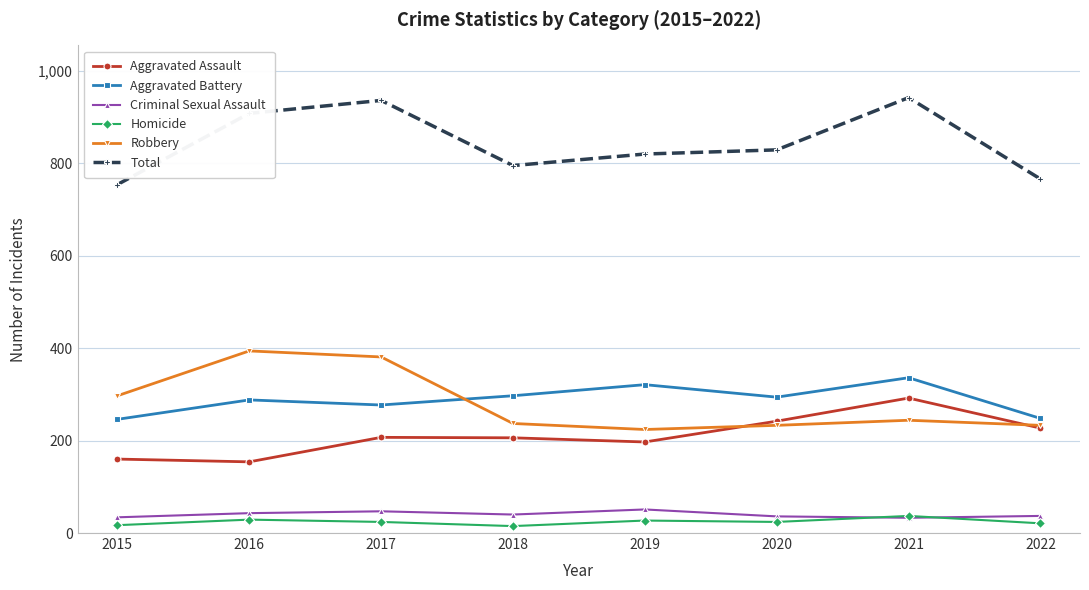

True or false: Total and Criminal Sexual Assault intersect in this chart.

False